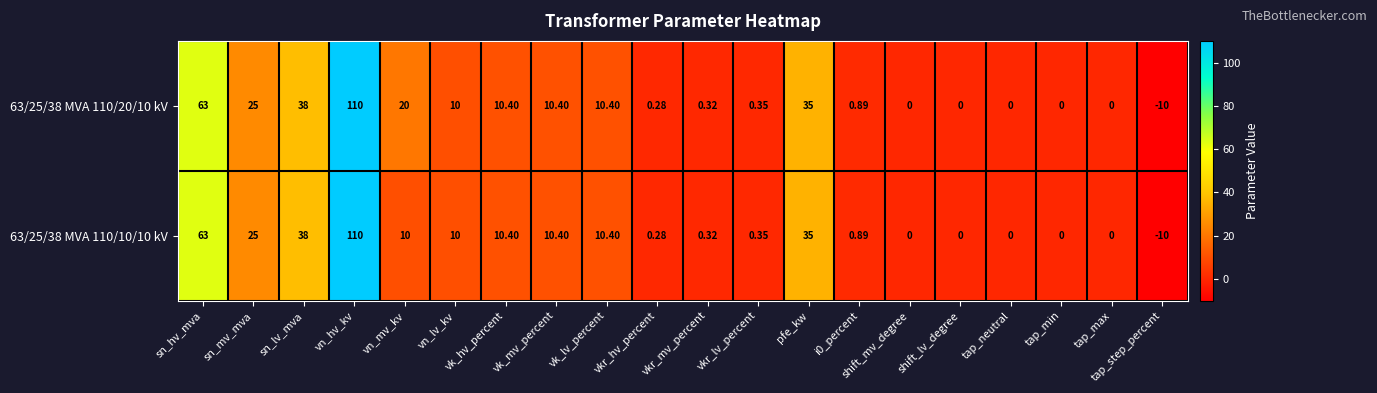

Which category has the highest value in the 63/25/38 MVA 110/10/10 kV series?

vn_hv_kv